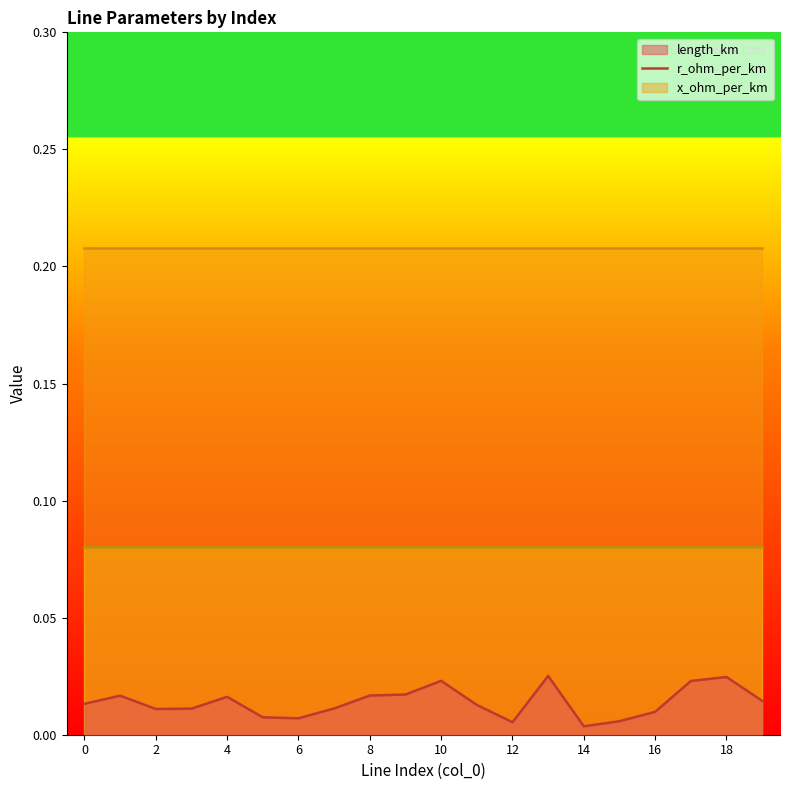

Is it true that length_km equals 0.0 at 2?

True